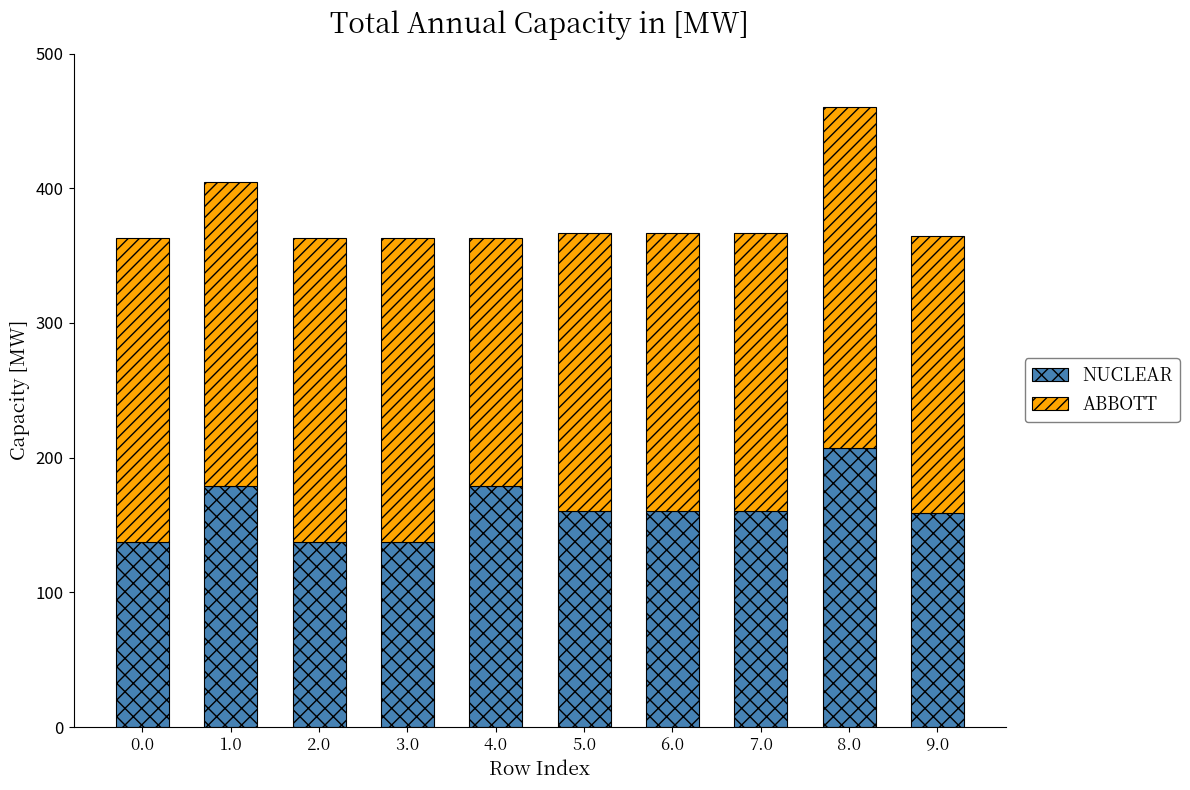

Where does the NUCLEAR series first go above 160?

1.0